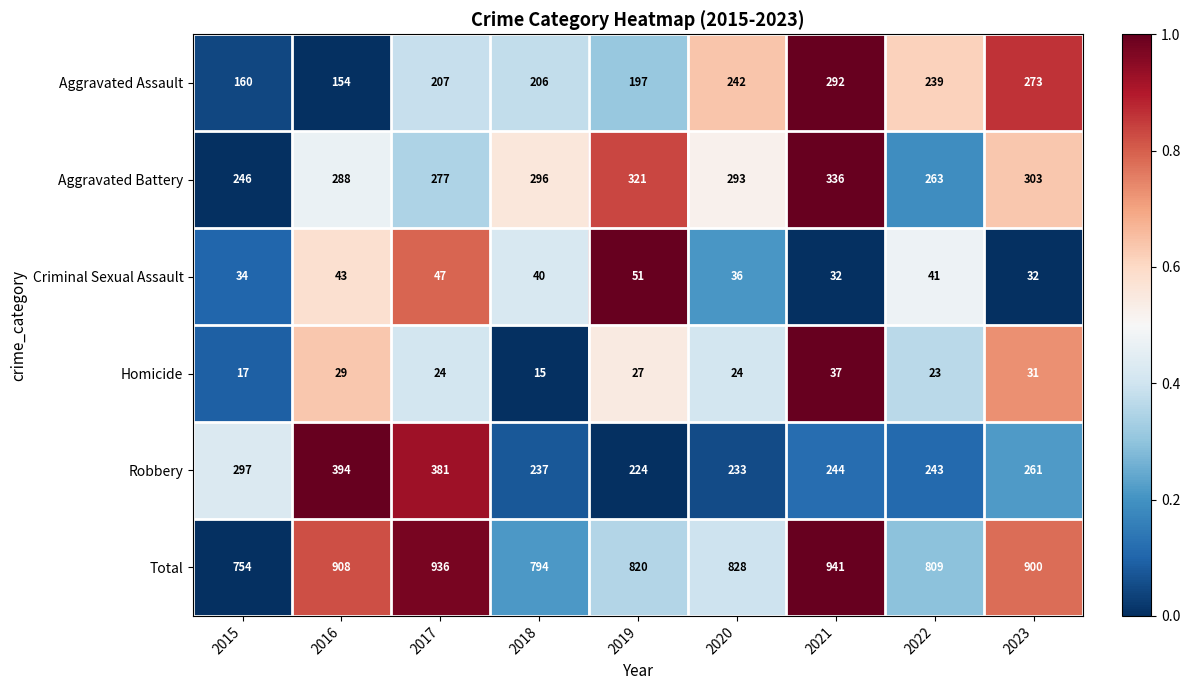

What is the difference between the highest and lowest values at 2015?

737